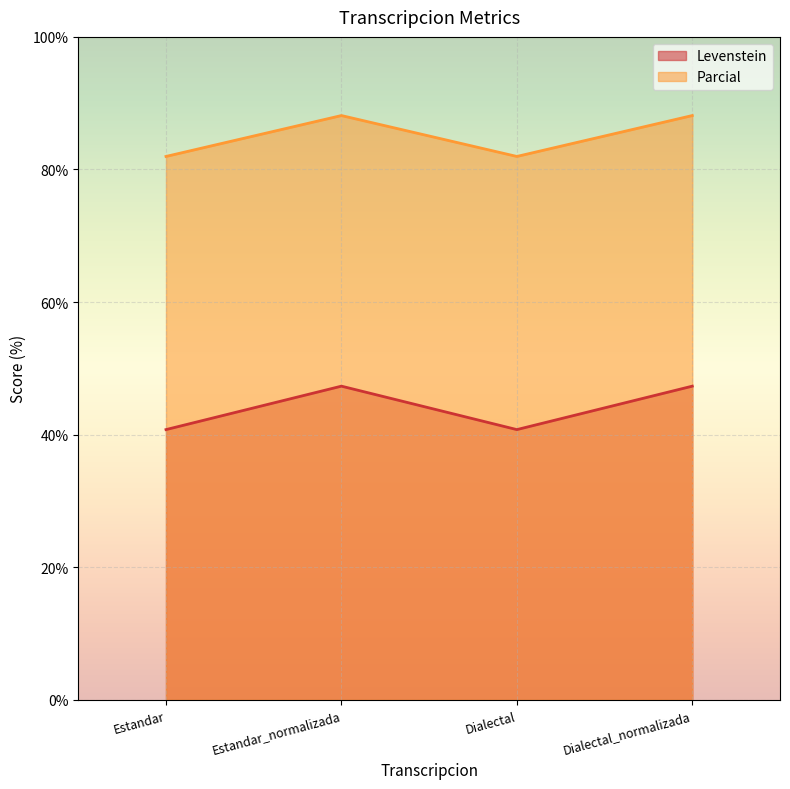

Is it true that Parcial equals 88.1 at Estandar_normalizada?

True